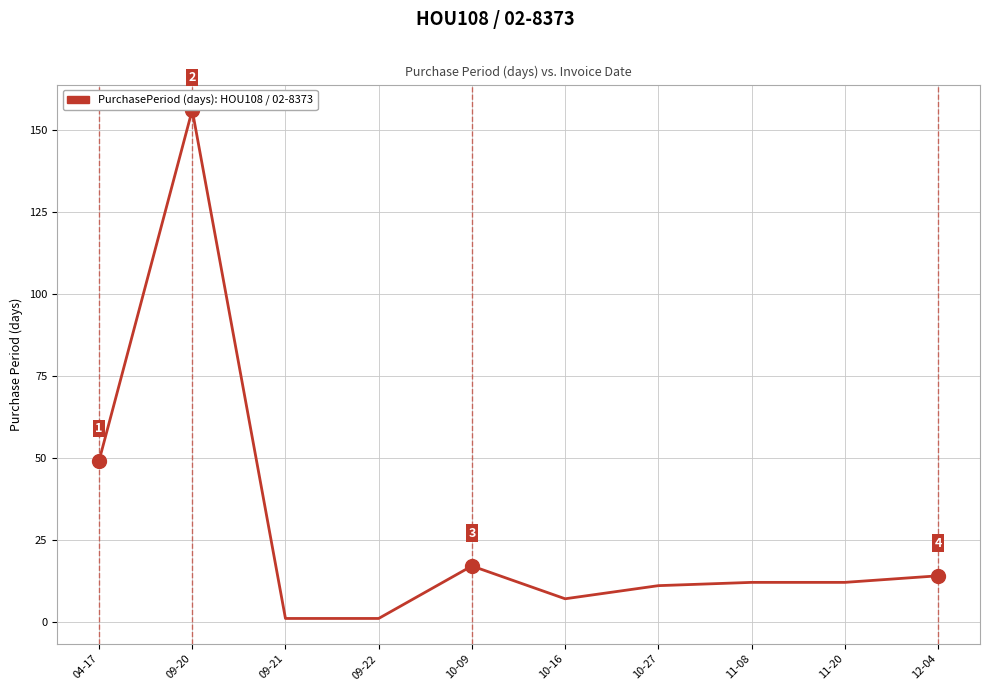

What is the difference between the values at 09-21 and 10-16?

6